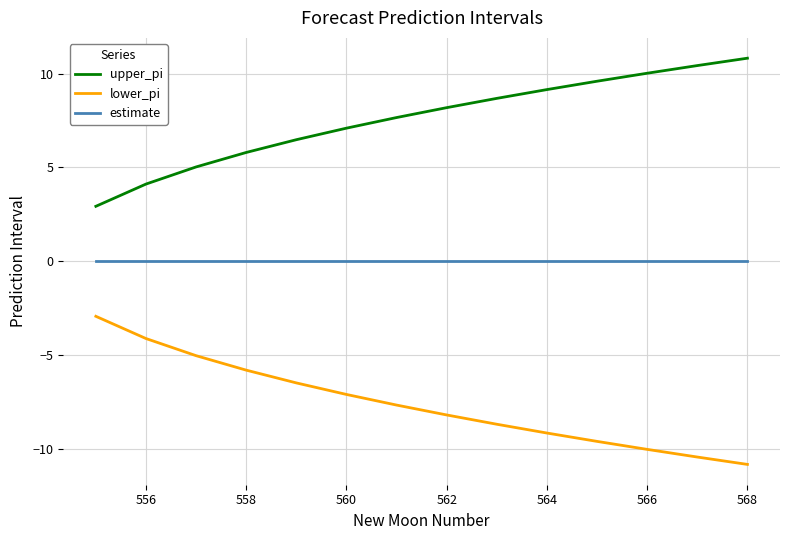

Does the chart display data point markers on the line(s)?

No